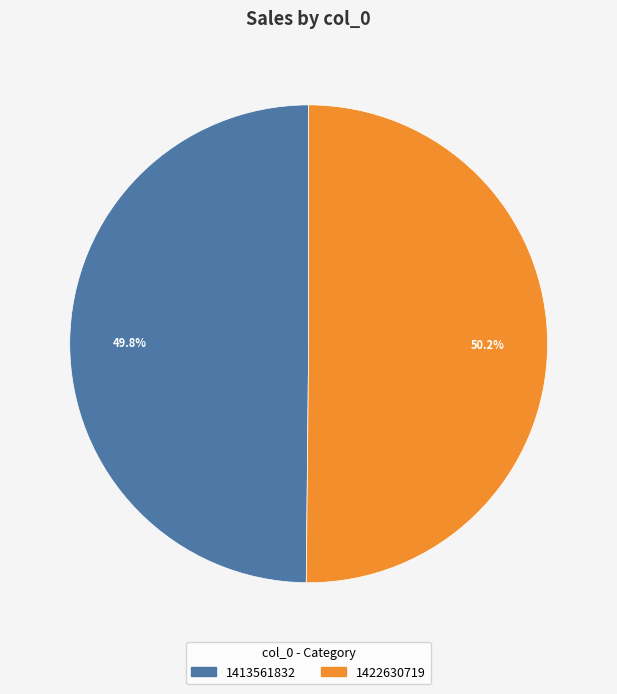

Combined, do 1413561832 and 1422630719 account for over 50%?

Yes